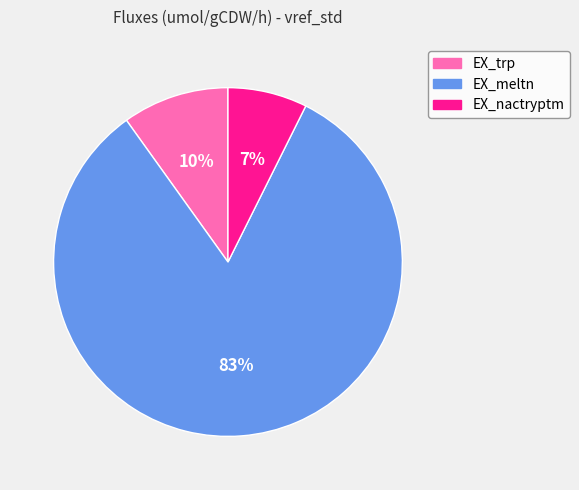

The EX_meltn slice represents 83% of the pie. True or false?

True